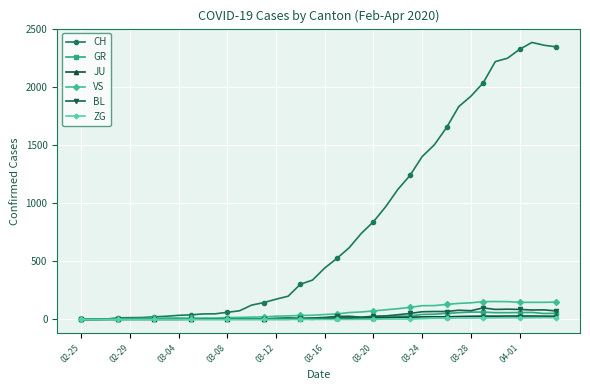

What is the greatest value displayed?

2387